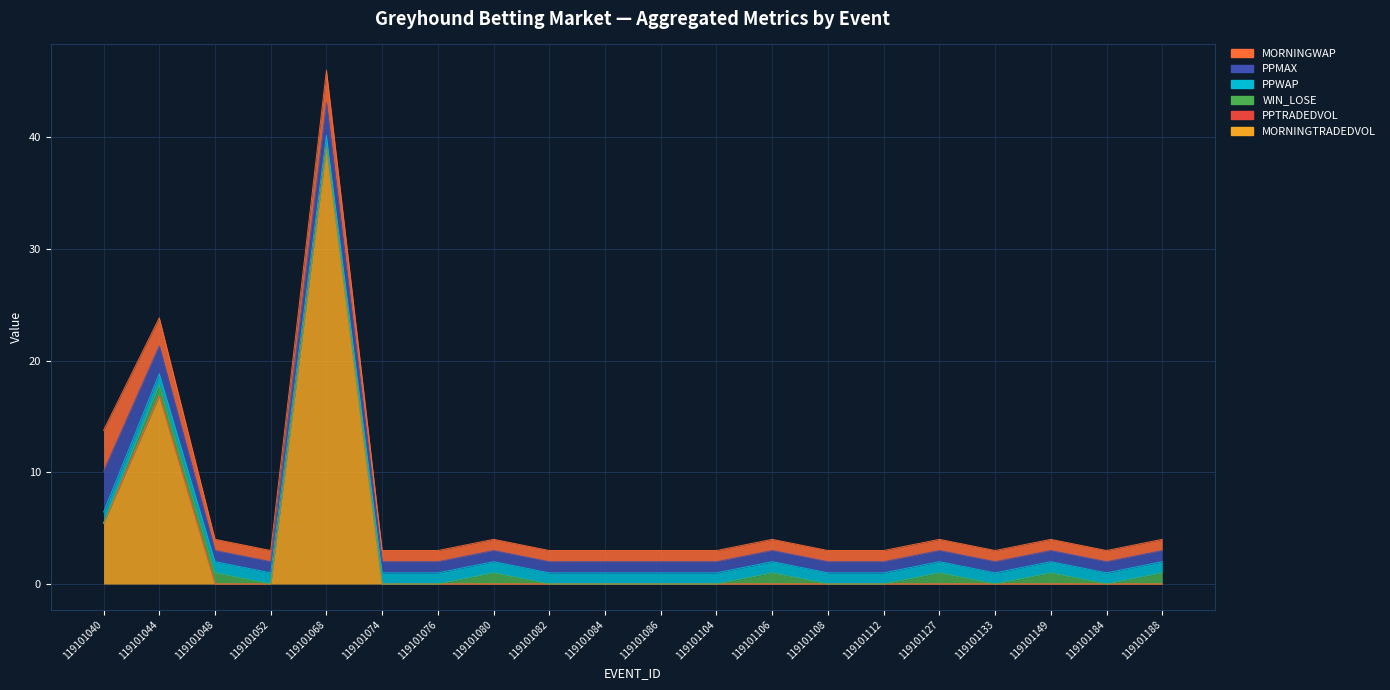

What is the difference between the MORNINGWAP values at 119101044 and 119101068?

0.4